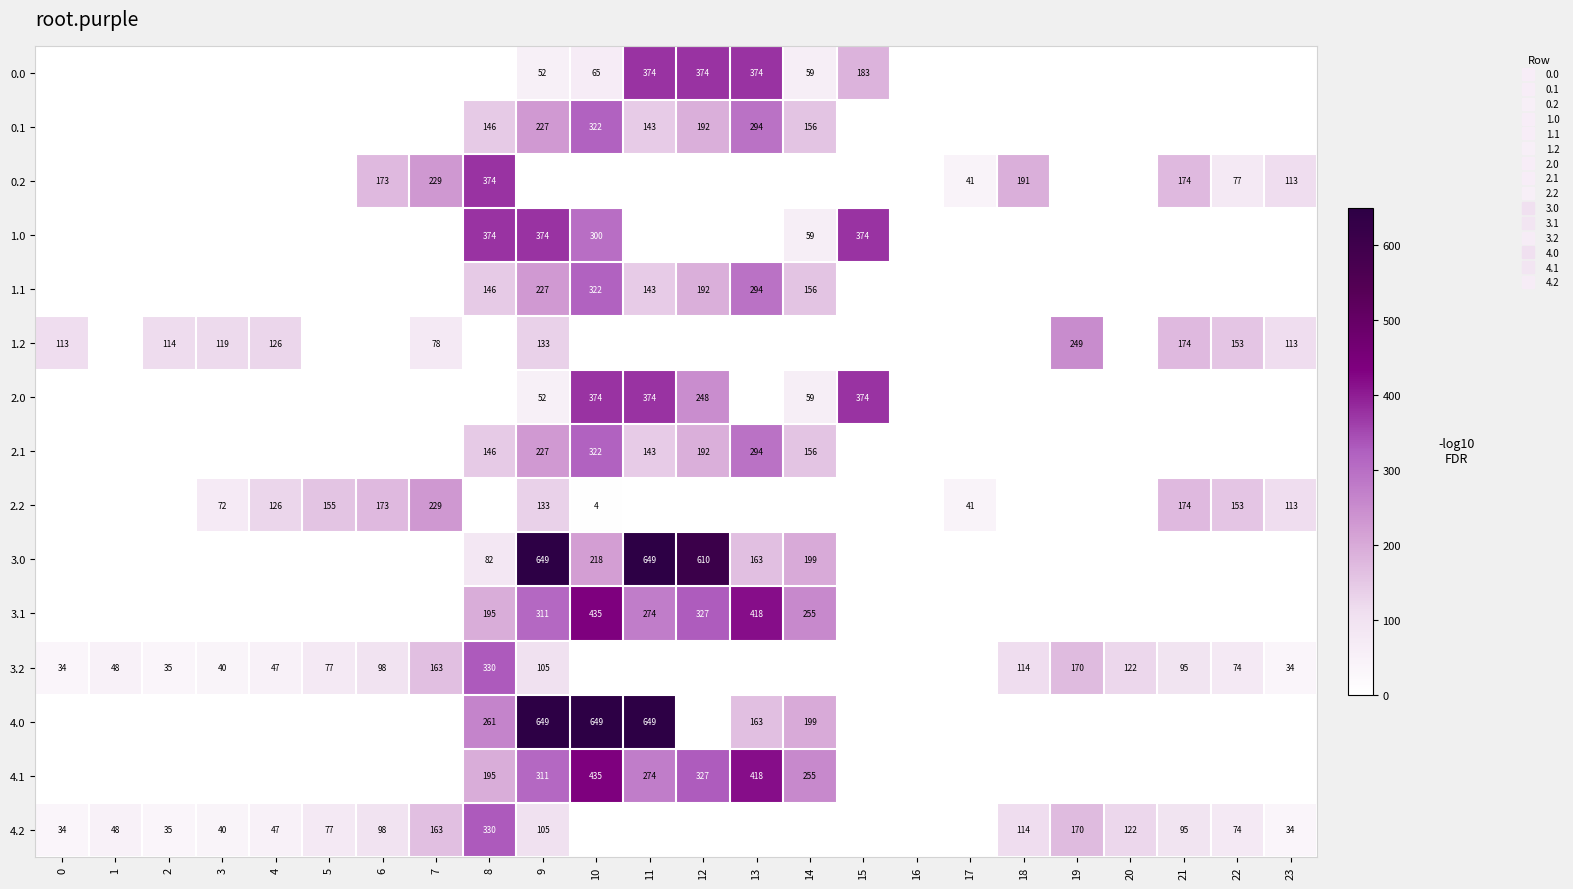

Is the value of 1.2 at 18 greater than the value of 4.0 at 21?

No